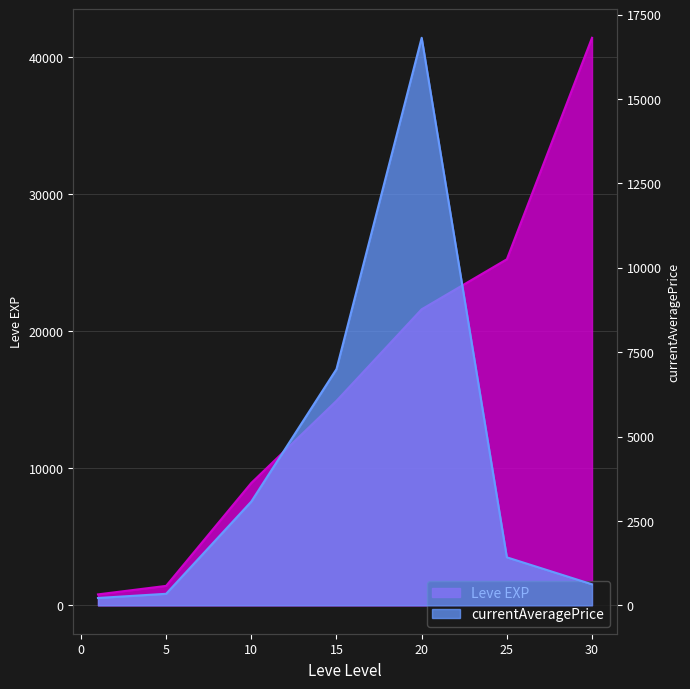

Reading left to right, extract all data points from this chart.

Leve EXP: 800.0	1420.0	8930.0	14920.0	21600.0	25250.0	41410.0
currentAveragePrice: 218.1	342.2	3075.2	7000.0	16816.7	1422.4	623.4